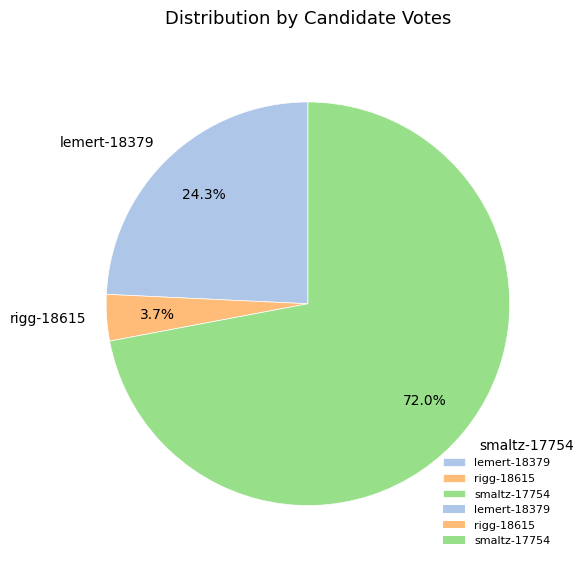

Approximately how many times larger is the value at lemert-18379 compared to smaltz-17754?

0.3